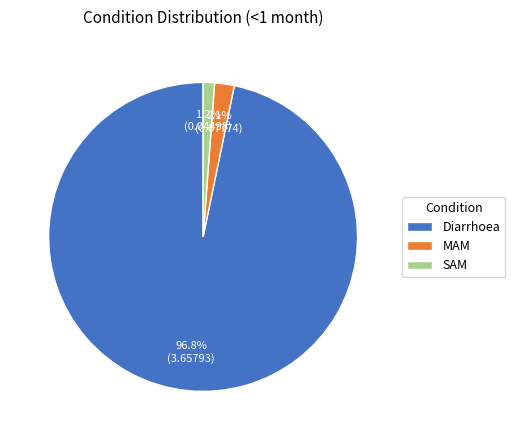

What is the majority slice?

Diarrhoea